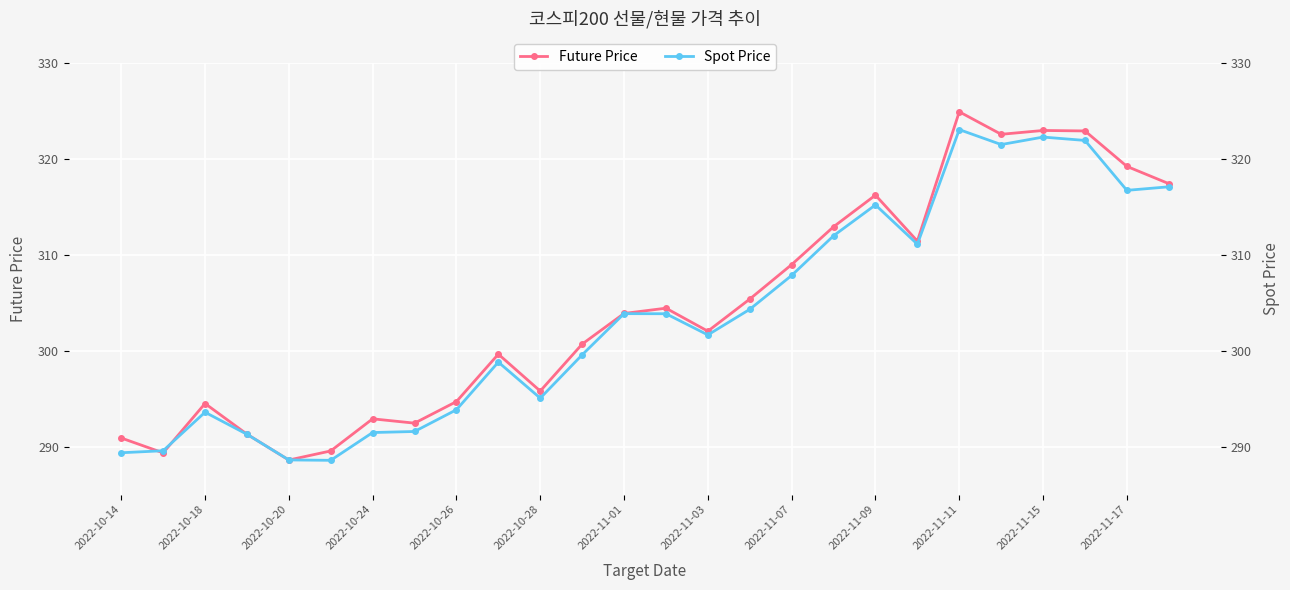

What is the difference between the maximum and minimum values in the Future Price series?

36.3